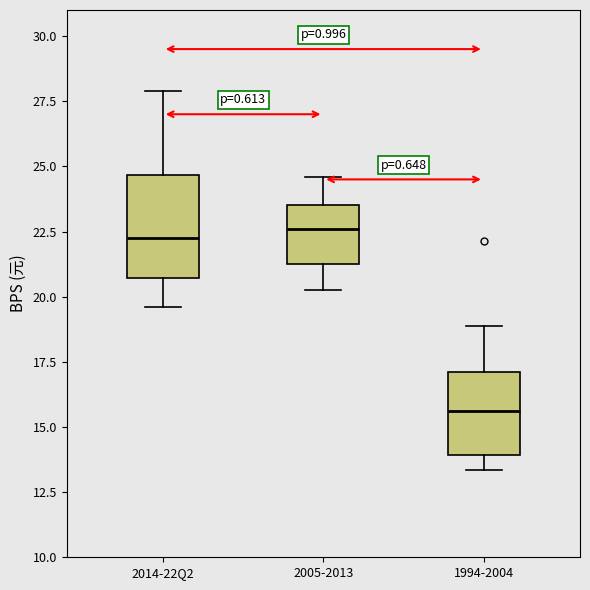

Where is the upper edge of the box for 2005-2013 on the y-axis? The values are not printed on the chart, so give them approximately, as read against the axis.

23.5